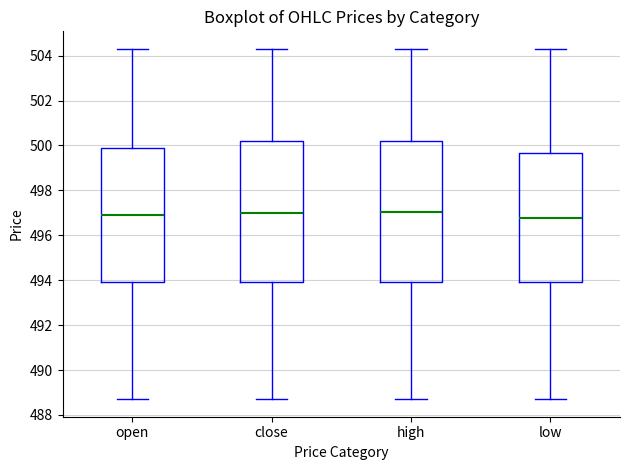

Reading left to right, read every box against the y-axis: the position of its median line, the range the box covers, and the ends of its whiskers. The values are not printed on the chart, so give them approximately, as read against the axis.

open: median 497.0, box 494.0 to 500.0, whiskers 488.8 to 504.4
close: median 497.0, box 494.0 to 500.2, whiskers 488.8 to 504.4
high: median 497.0, box 494.0 to 500.2, whiskers 488.8 to 504.4
low: median 496.8, box 494.0 to 499.6, whiskers 488.8 to 504.4